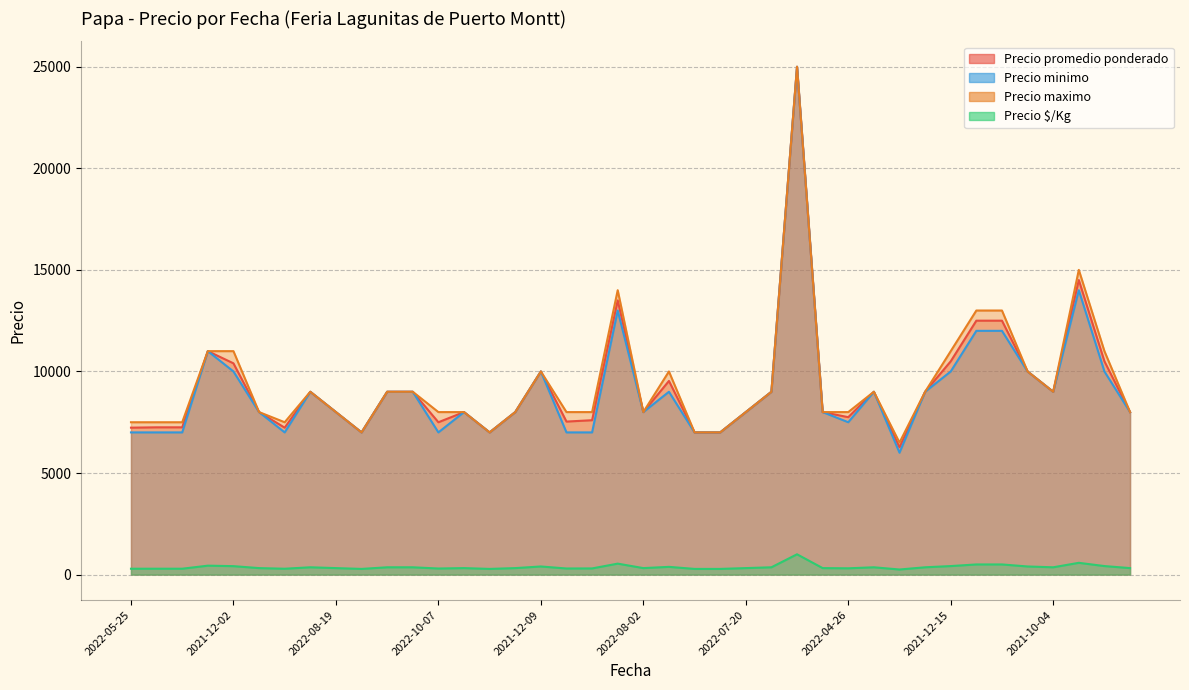

True or false: Precio $/Kg has more than 0 points higher than both neighbors.

True